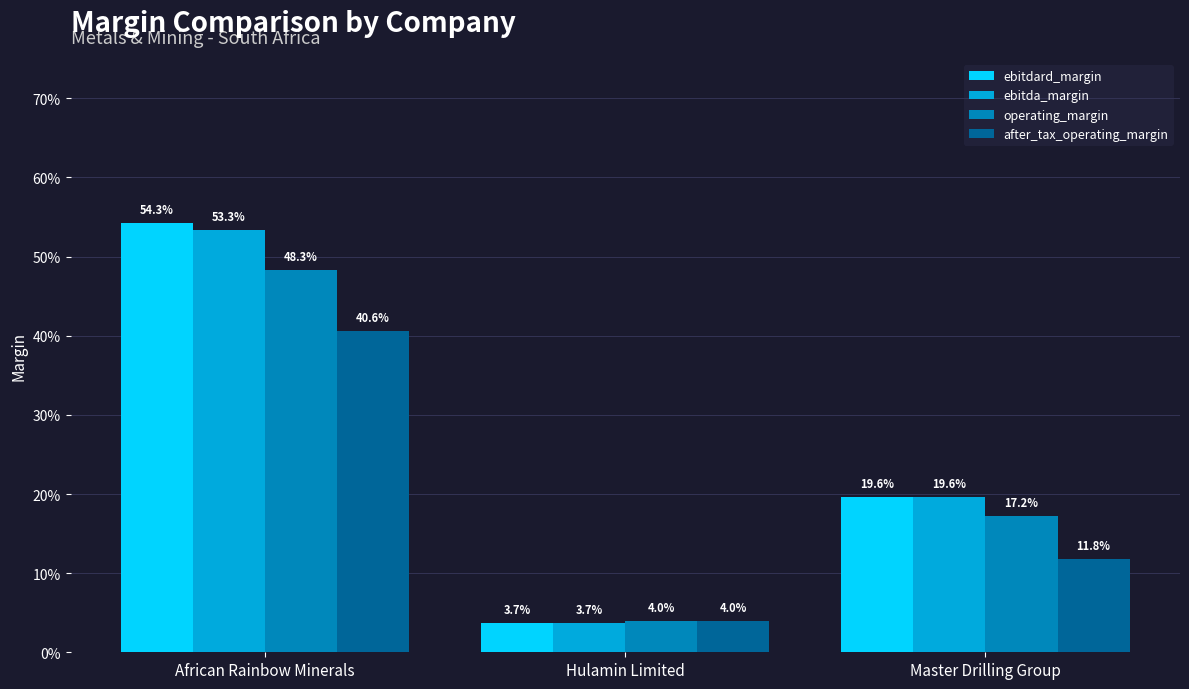

What are all the series names shown in the legend?

ebitdard_margin, ebitda_margin, operating_margin, after_tax_operating_margin